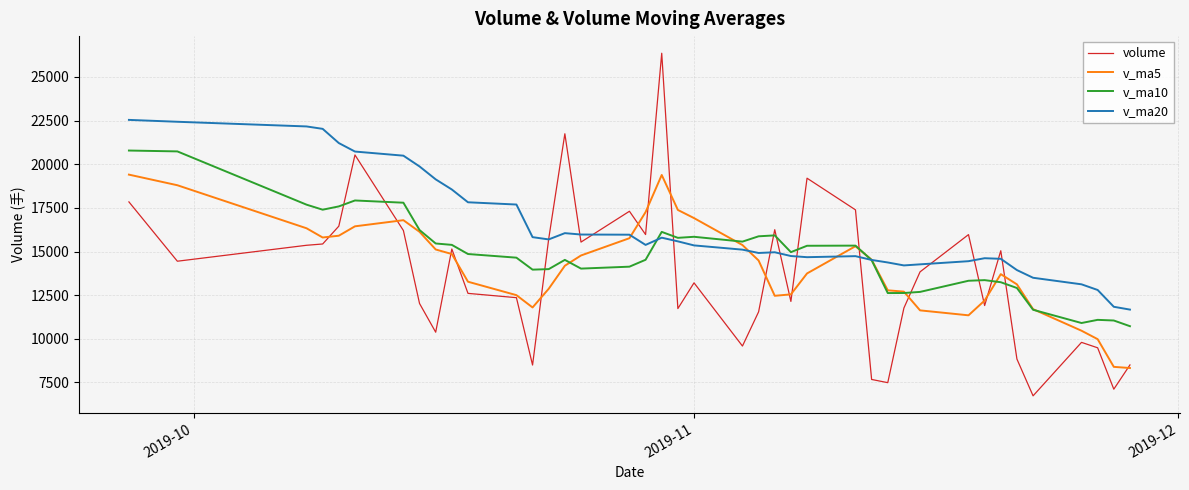

Does the chart have visible grid lines?

Yes